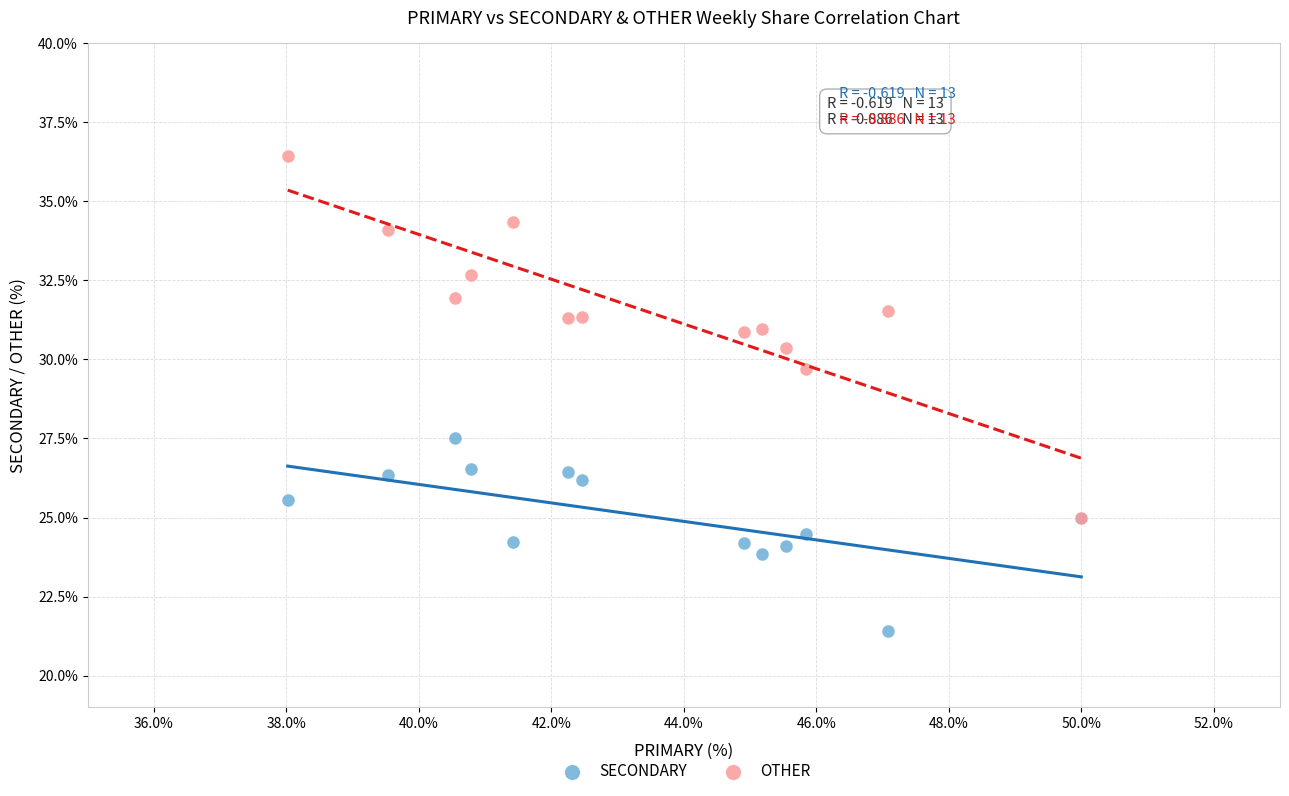

Which series contains the lowest Y value?

SECONDARY